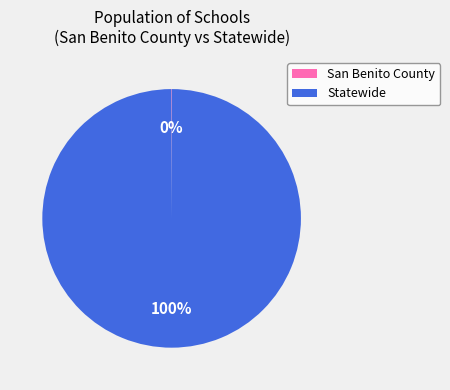

True or false: Statewide accounts for 100% of the total.

True